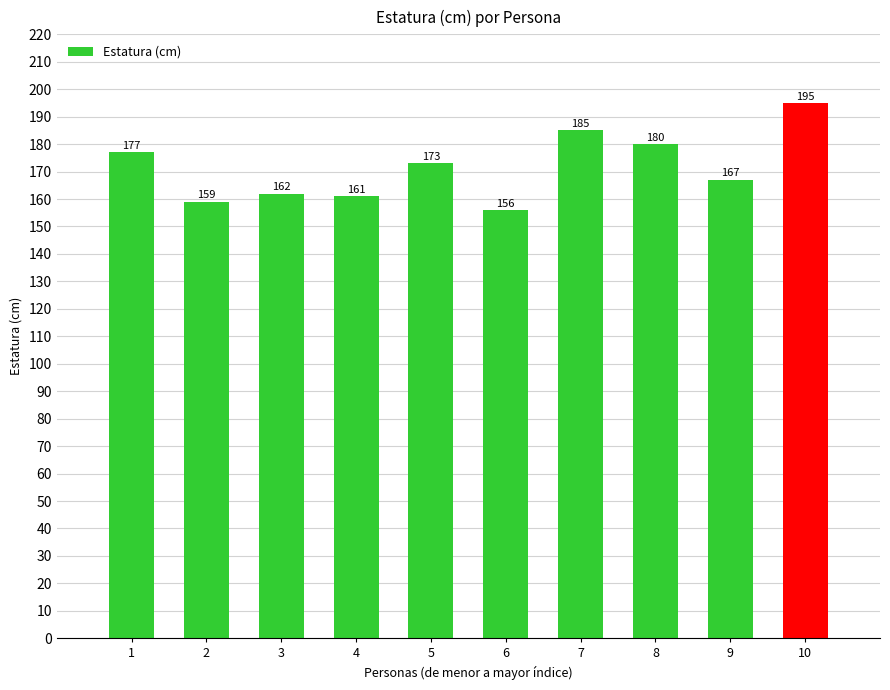

List the labels in order of value, smallest first.

6, 2, 4, 3, 9, 5, 1, 8, 7, 10